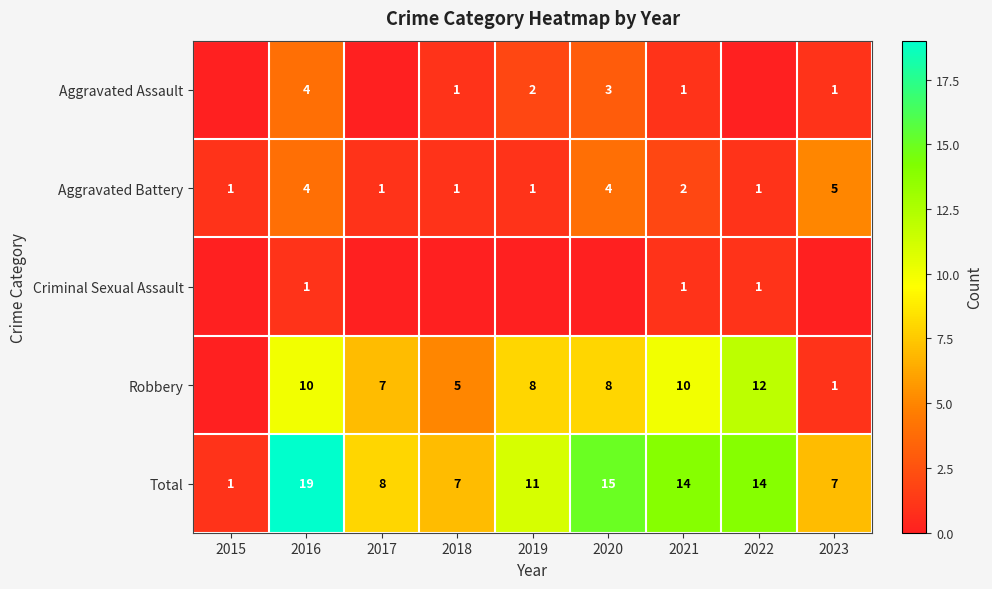

What is the maximum value for Total?

19